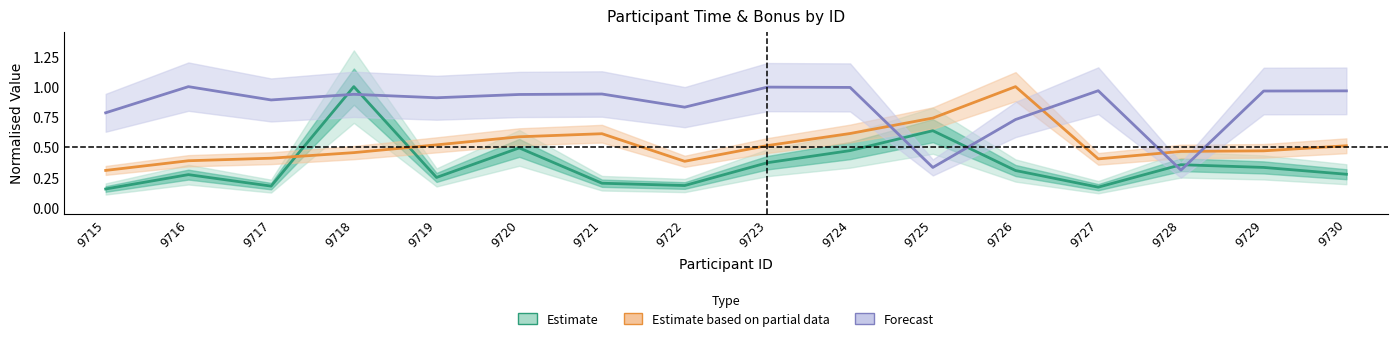

Where is the first local maximum for Estimate based on partial data?

9721